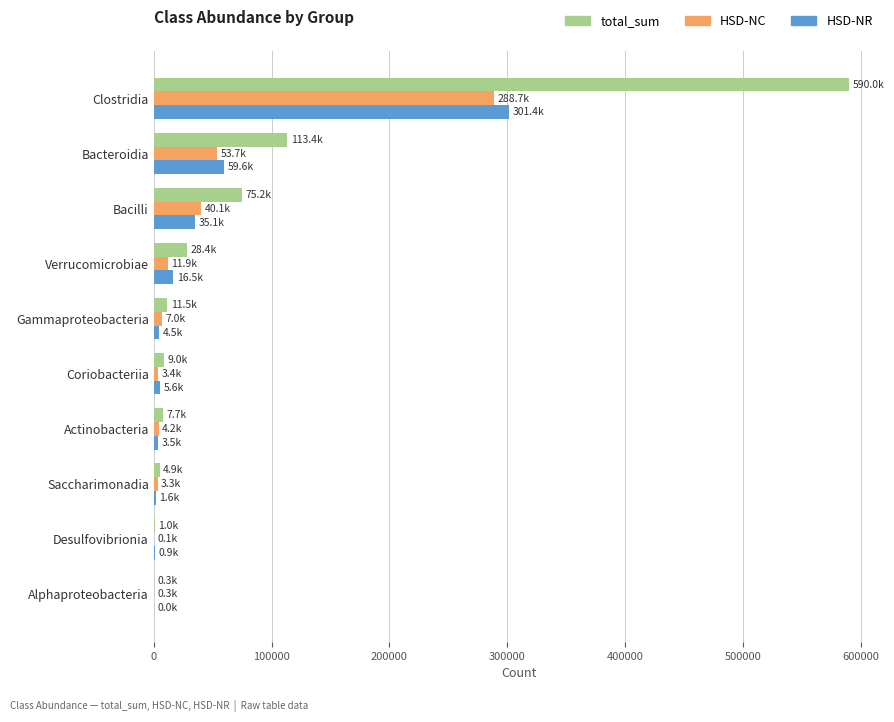

The value of HSD-NR at Verrucomicrobiae is 16478. True or false?

True